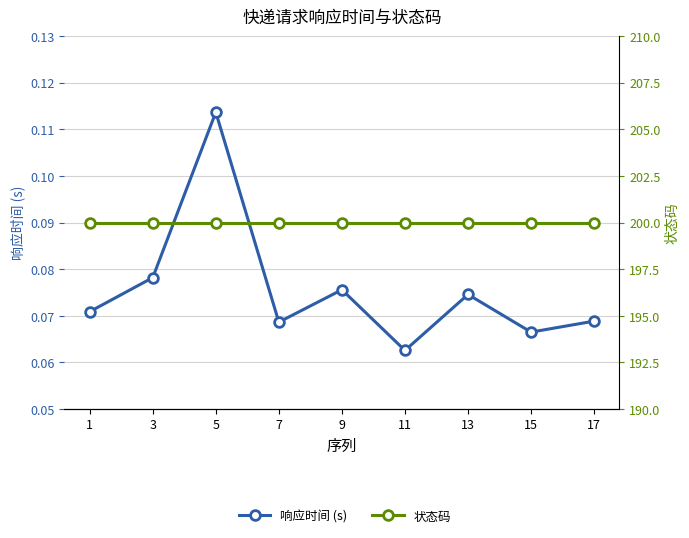

Where is the first local maximum for 响应时间 (s)?

5